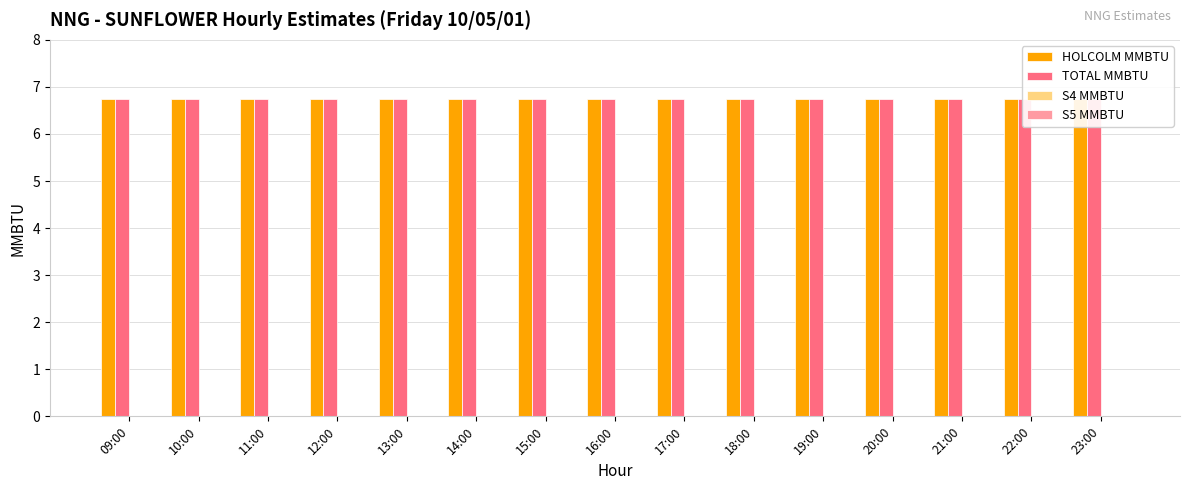

List the series in order of their peak value, lowest first.

S4 MMBTU, S5 MMBTU, HOLCOLM MMBTU, TOTAL MMBTU